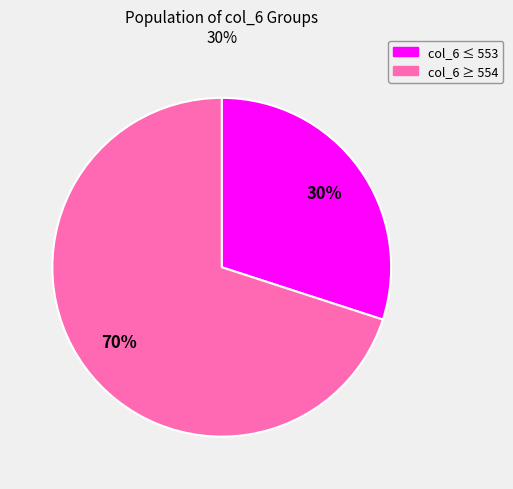

Does any single category account for the majority?

Yes